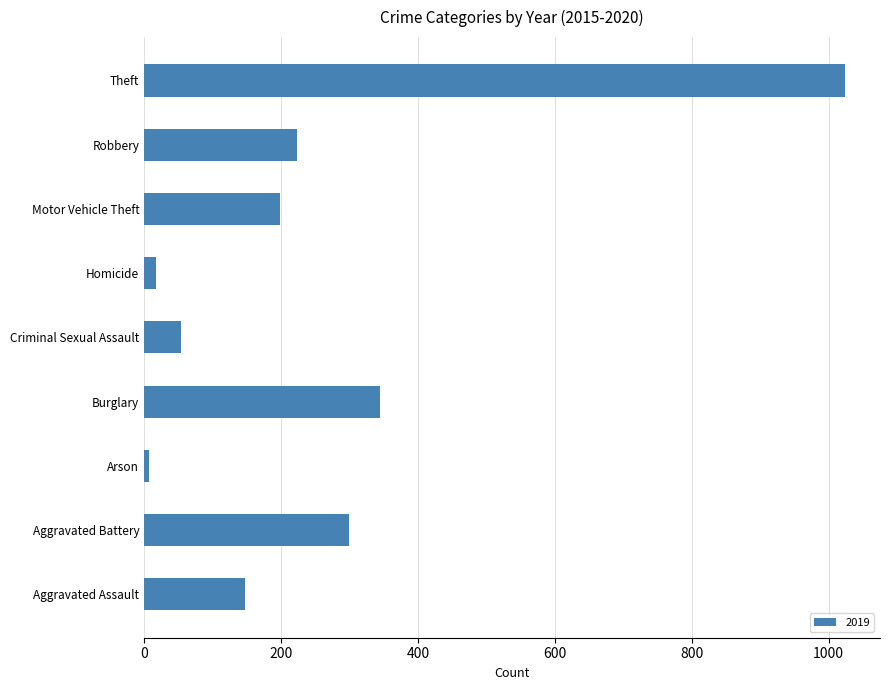

Which has a higher value, Criminal Sexual Assault or Homicide?

Criminal Sexual Assault